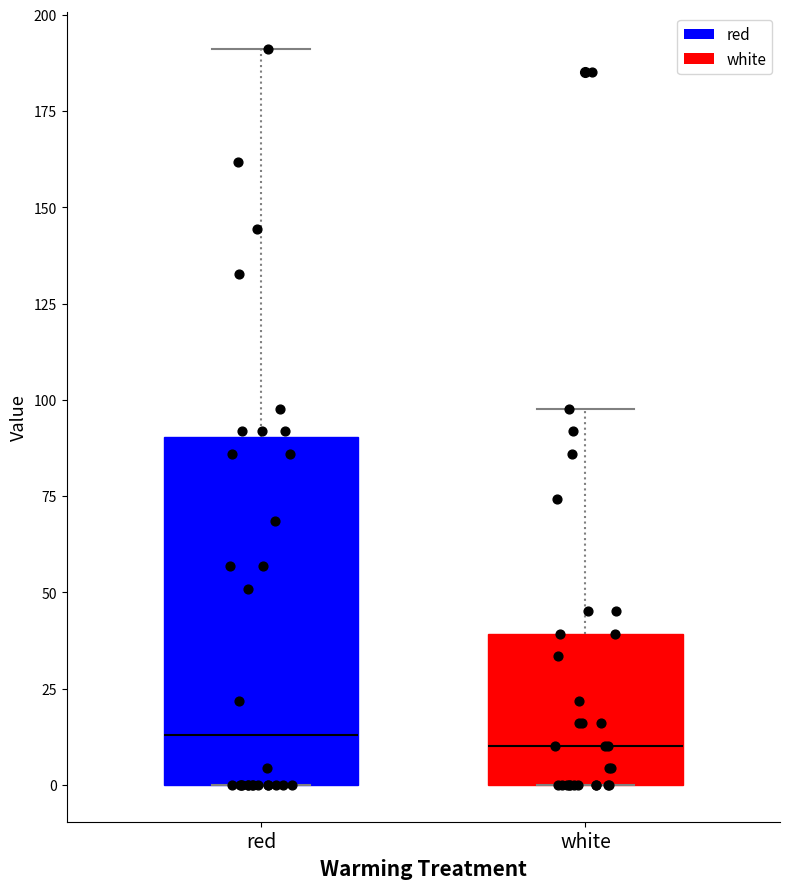

Reading left to right, transcribe this box plot: for each box, give where its median line is, the range the box spans, and where its two whiskers end, as read against the y-axis. The values are not printed on the chart, so give them approximately, as read against the axis.

red: median 15, box 0 to 90, whiskers 0 to 190
white: median 10, box 0 to 40, whiskers 0 to 100